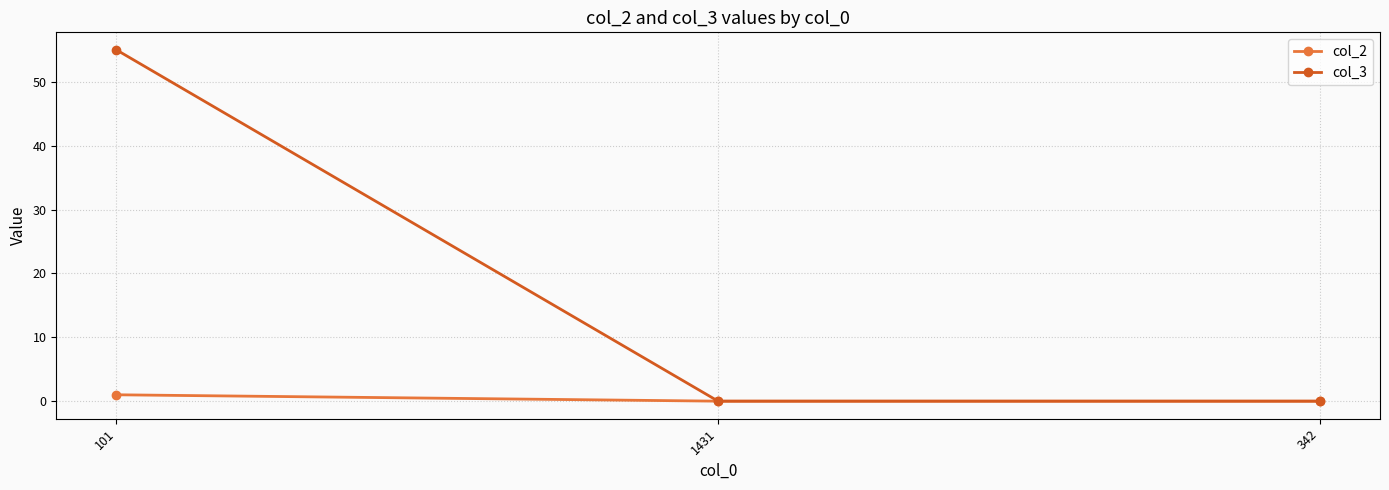

Which category has the highest value in the col_3 series?

101